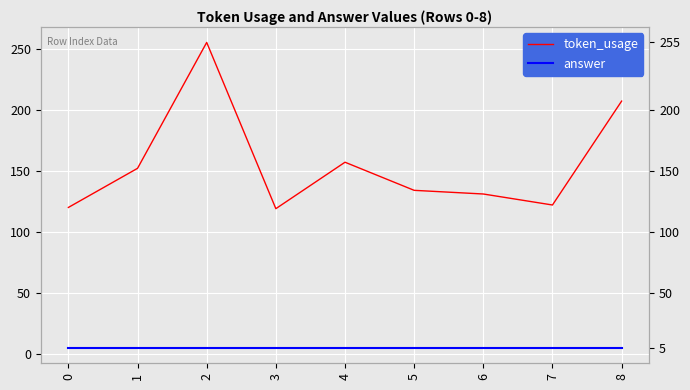

Reading left to right, transcribe all the data shown in this chart.

token_usage: 120	152	255	119	157	134	131	122	207
answer: 5	5	5	5	5	5	5	5	5